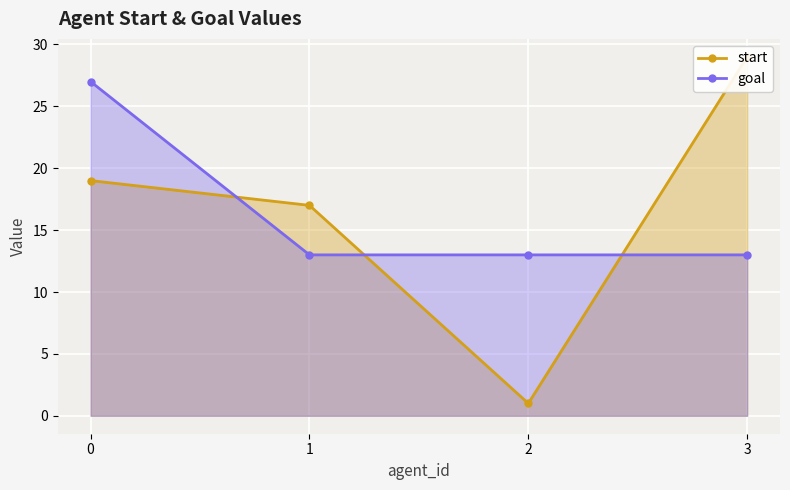

What are all the series names shown in the legend?

start, goal